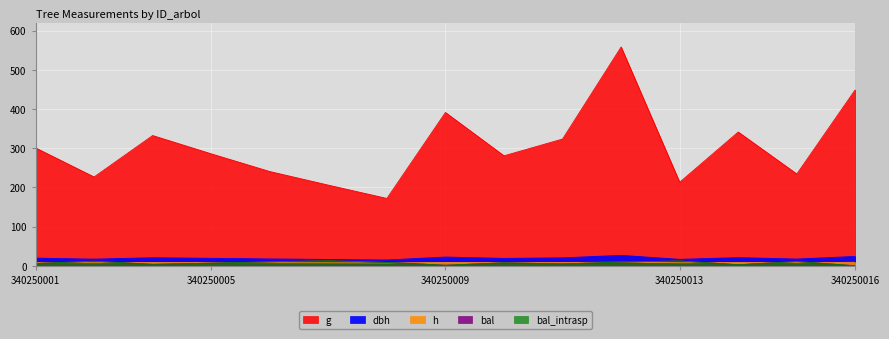

What is the maximum value shown in the chart?

558.1